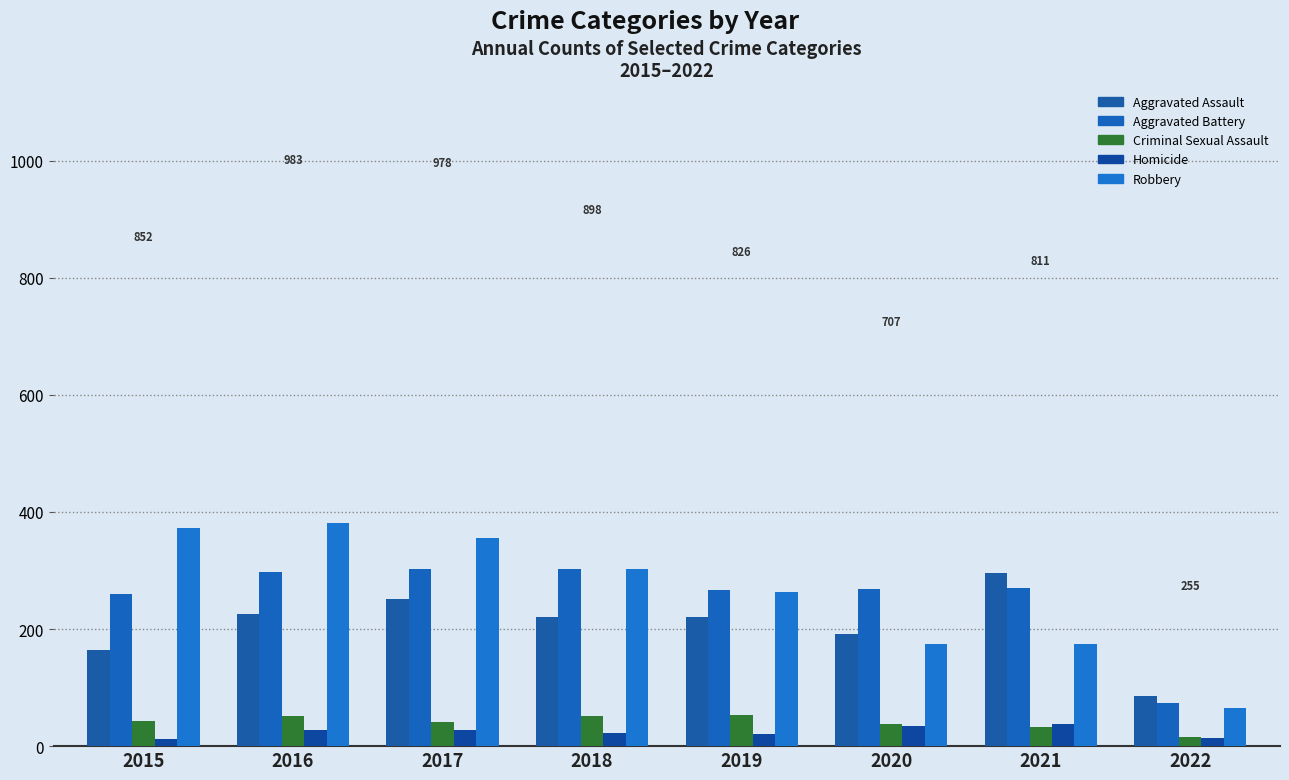

Reading left to right, what are all the values shown in this chart?

Aggravated Assault: 164	225	251	220	220	192	295	86
Aggravated Battery: 260	298	303	302	267	269	270	74
Criminal Sexual Assault: 43	51	41	51	54	38	33	15
Homicide: 13	28	27	23	21	34	38	14
Robbery: 372	381	356	302	264	174	175	66